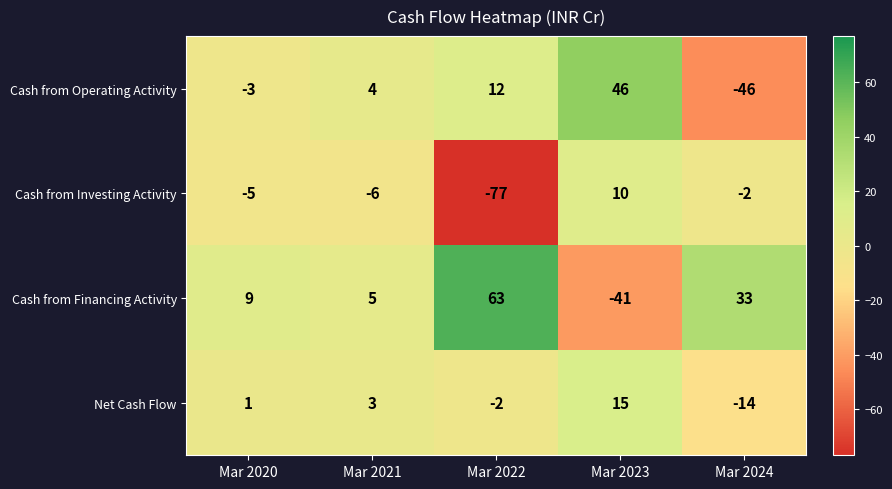

List the series in order of their peak value, lowest first.

Cash from Investing Activity, Net Cash Flow, Cash from Operating Activity, Cash from Financing Activity